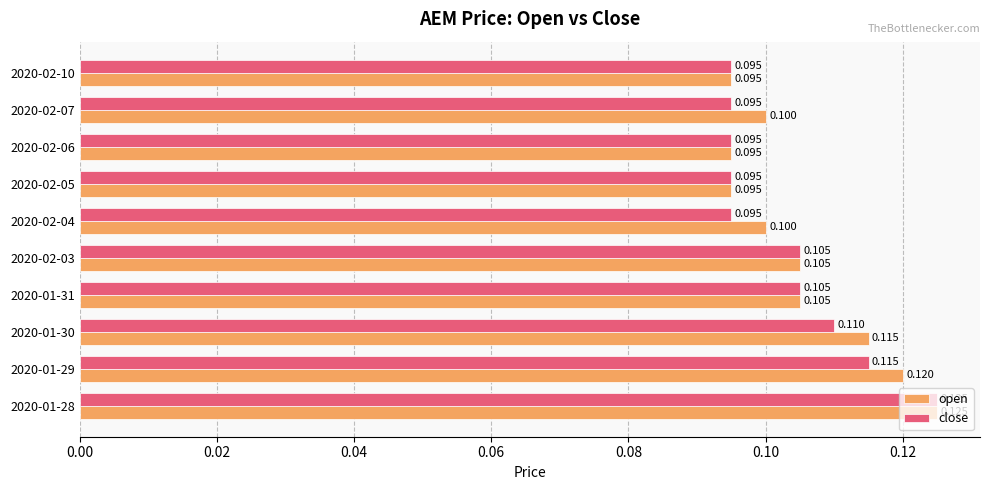

Which series has the largest total across all categories?

open